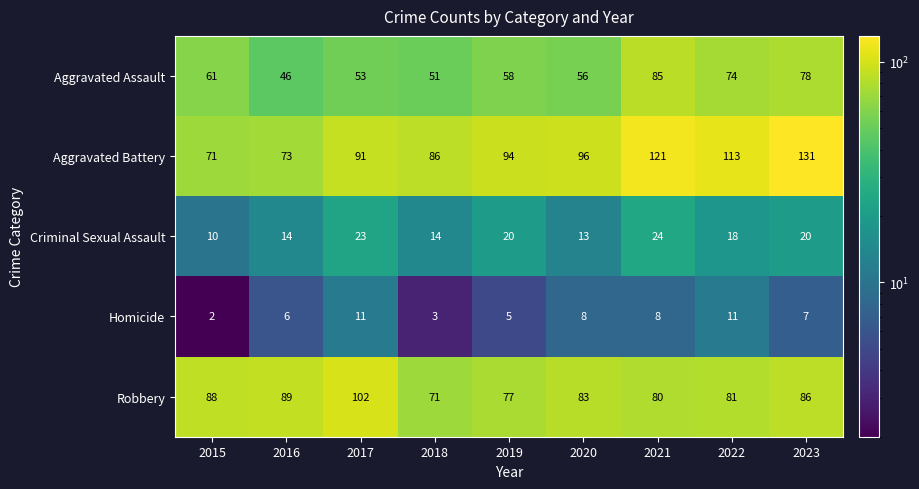

The Aggravated Assault series shows 51 at 2018. True or false?

True